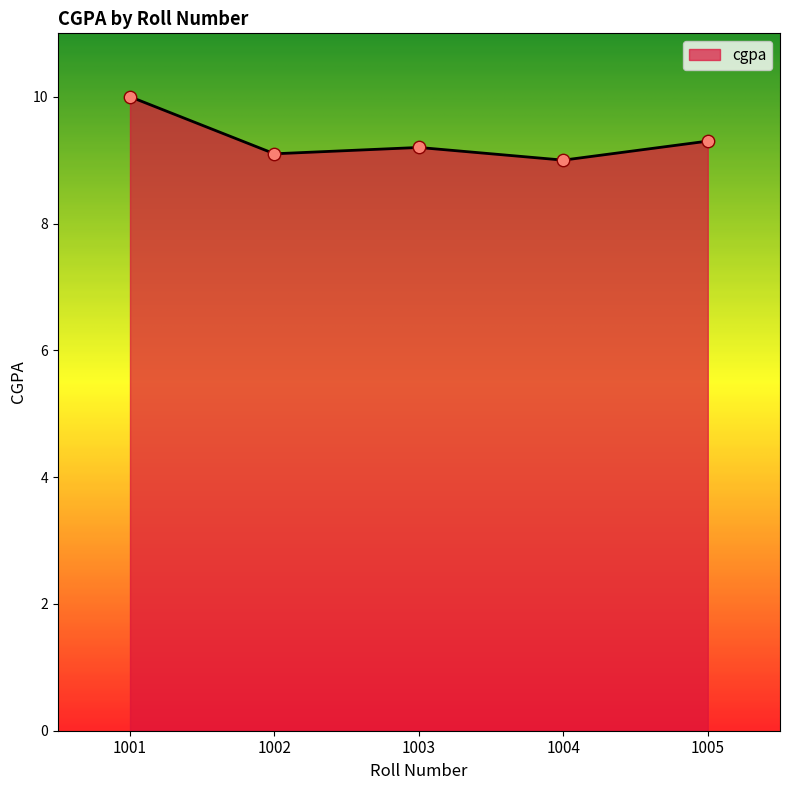

Between 1001 and 1002, which is larger?

1001